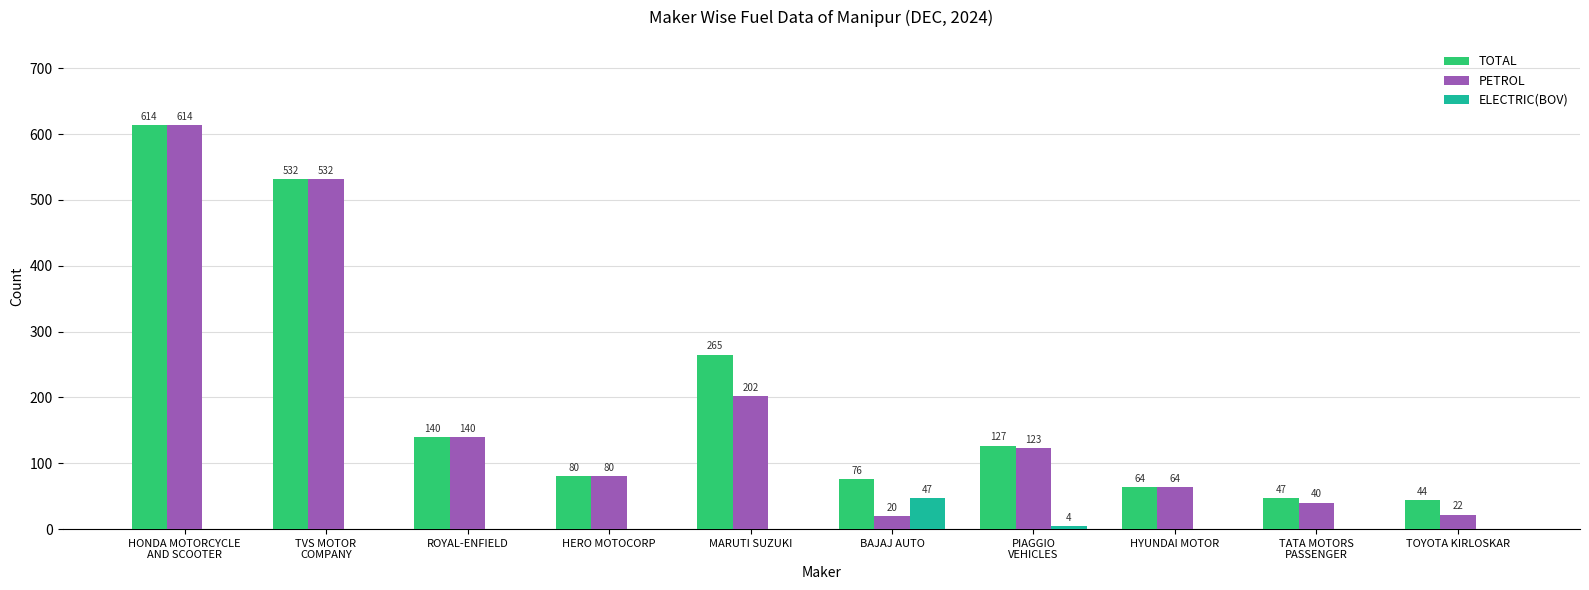

What are all the series names shown in the legend?

TOTAL, PETROL, ELECTRIC(BOV)